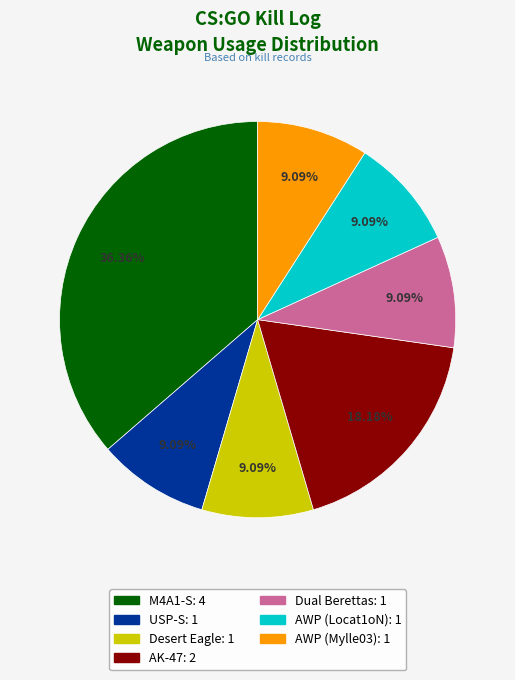

What portion of the pie excludes Dual Berettas?

90.9%